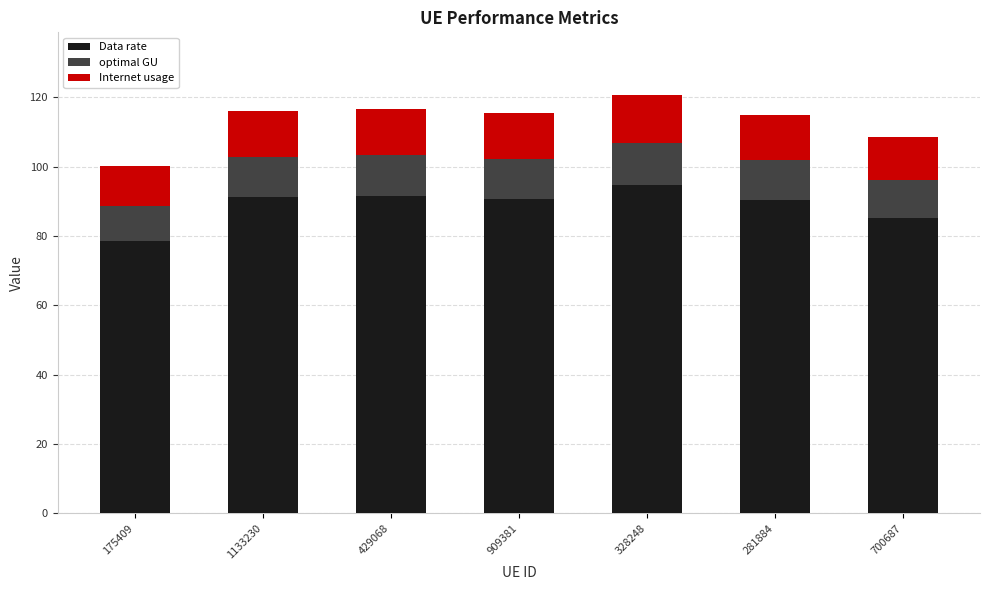

How many categories are shown in the chart?

7